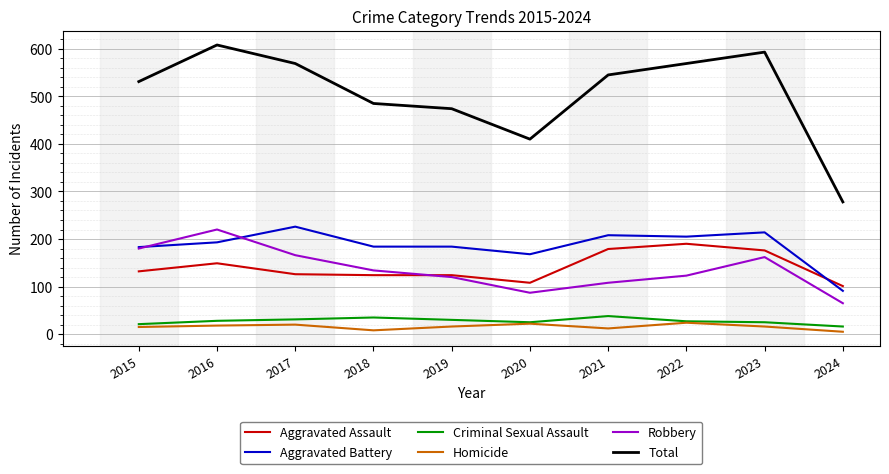

What are all the series names shown in the legend?

Aggravated Assault, Aggravated Battery, Criminal Sexual Assault, Homicide, Robbery, Total